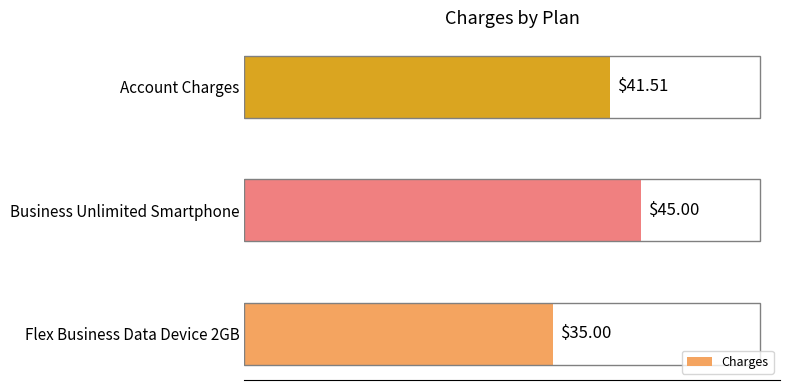

Are the bars grouped side by side (vs. stacked)?

No